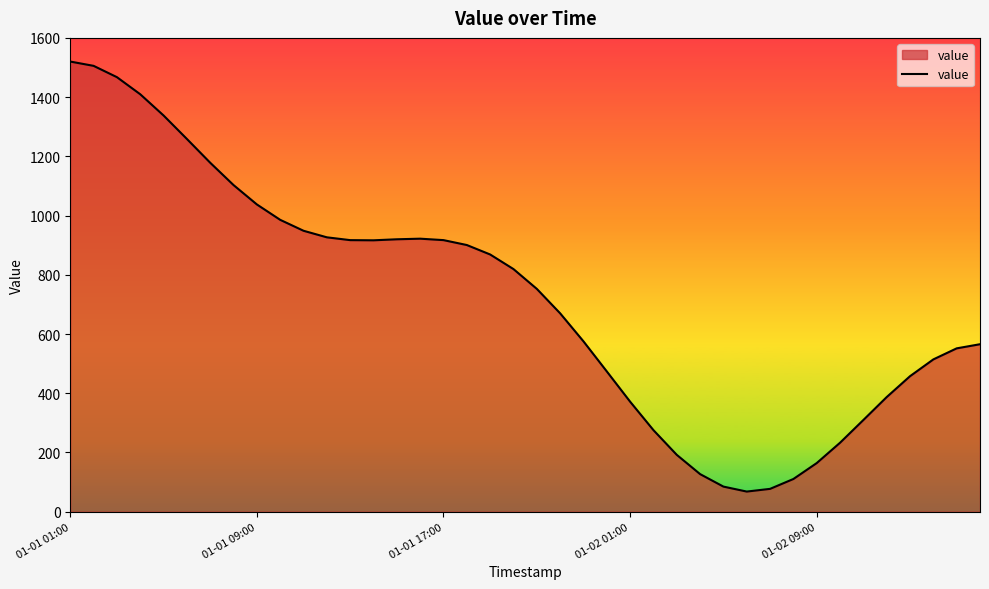

What is the smallest value displayed?

67.9